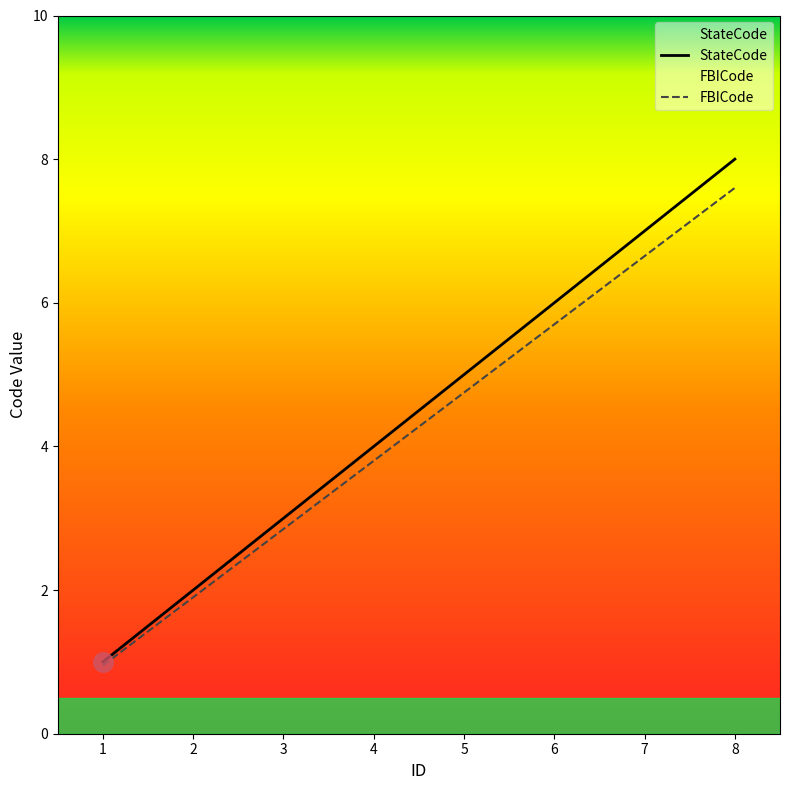

Which series has the largest total across all categories?

StateCode